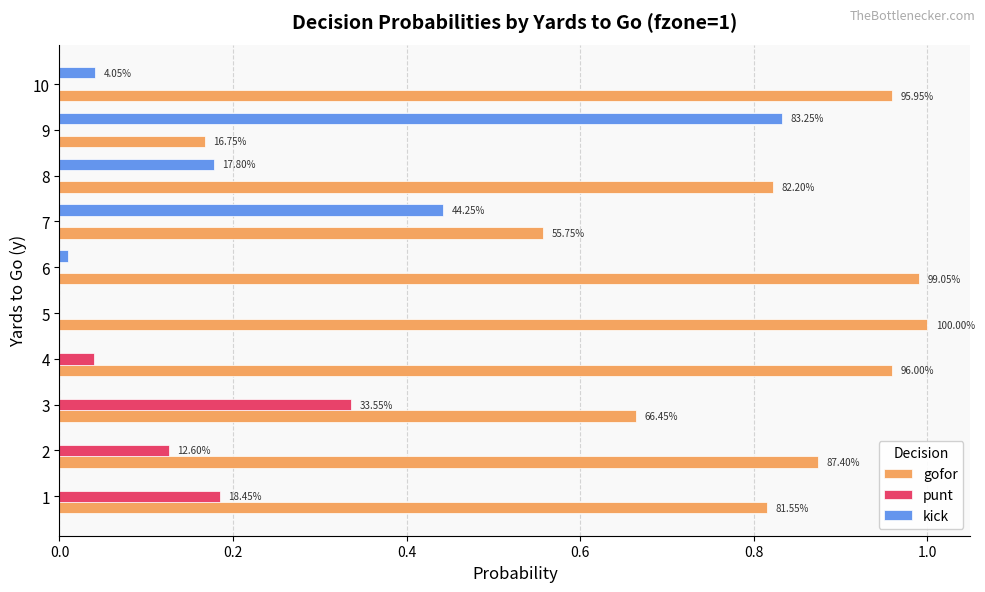

What are all the series names shown in the legend?

gofor, punt, kick